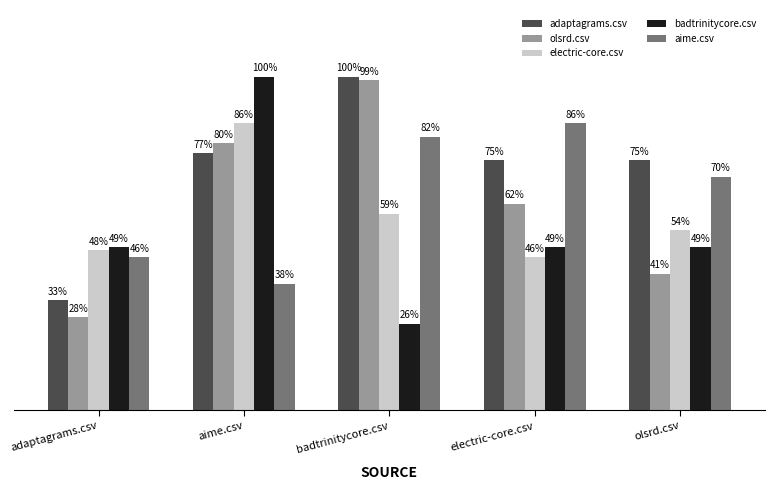

What are all the series names shown in the legend?

adaptagrams.csv, olsrd.csv, electric-core.csv, badtrinitycore.csv, aime.csv